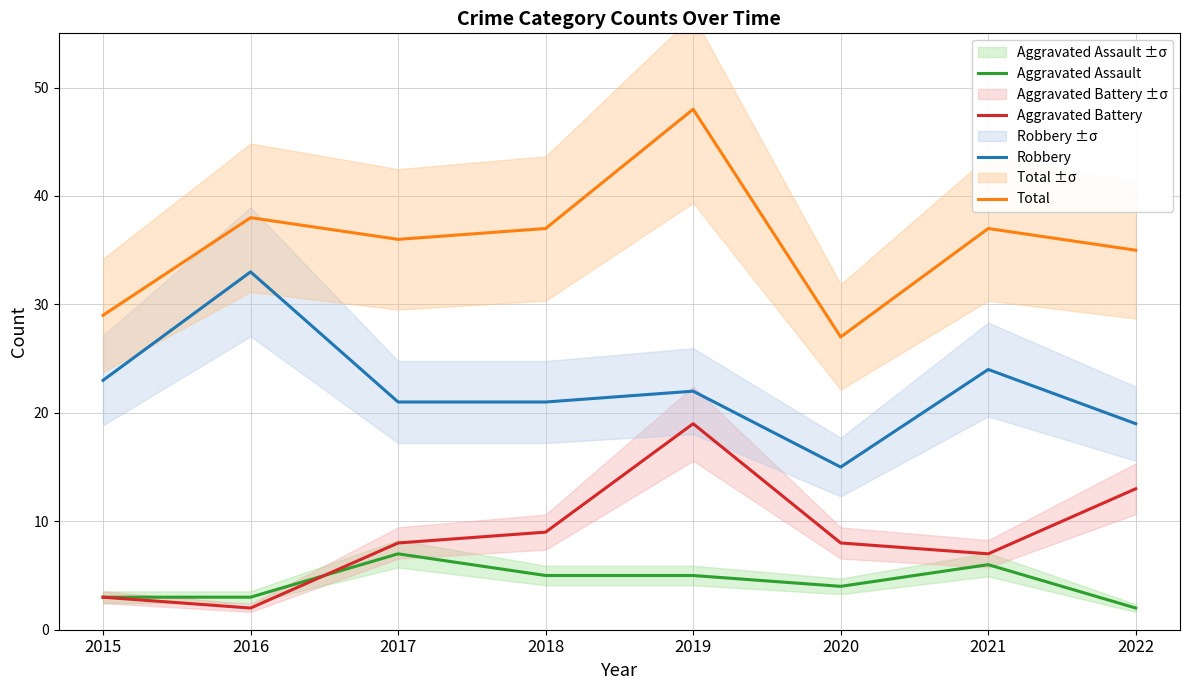

Reading right to left, what are all the values shown in this chart?

Aggravated Assault: 2022=2	2021=6	2020=4	2019=5	2018=5	2017=7	2016=3	2015=3
Aggravated Battery: 2022=13	2021=7	2020=8	2019=19	2018=9	2017=8	2016=2	2015=3
Robbery: 2022=19	2021=24	2020=15	2019=22	2018=21	2017=21	2016=33	2015=23
Total: 2022=35	2021=37	2020=27	2019=48	2018=37	2017=36	2016=38	2015=29